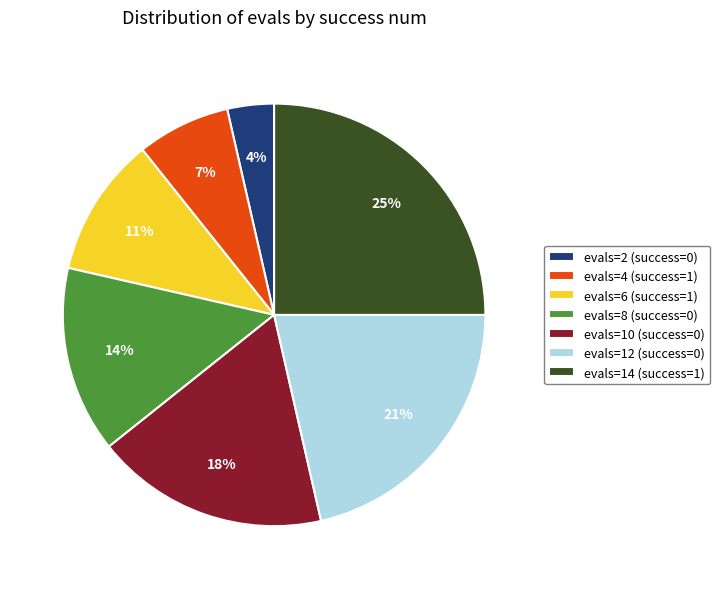

Rank the categories by value from lowest to highest.

evals=2 (success=0), evals=4 (success=1), evals=6 (success=1), evals=8 (success=0), evals=10 (success=0), evals=12 (success=0), evals=14 (success=1)